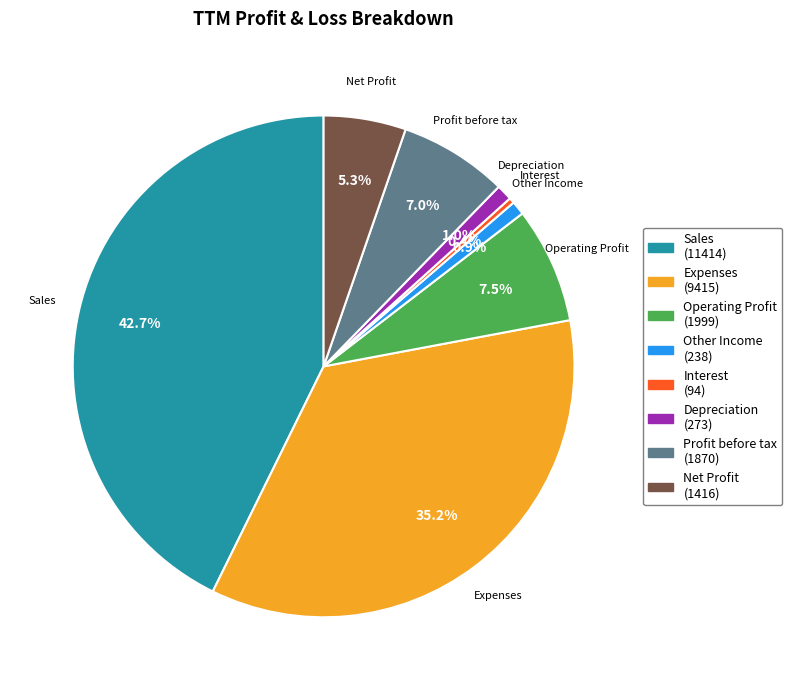

Which category has the smallest portion of the pie?

Interest